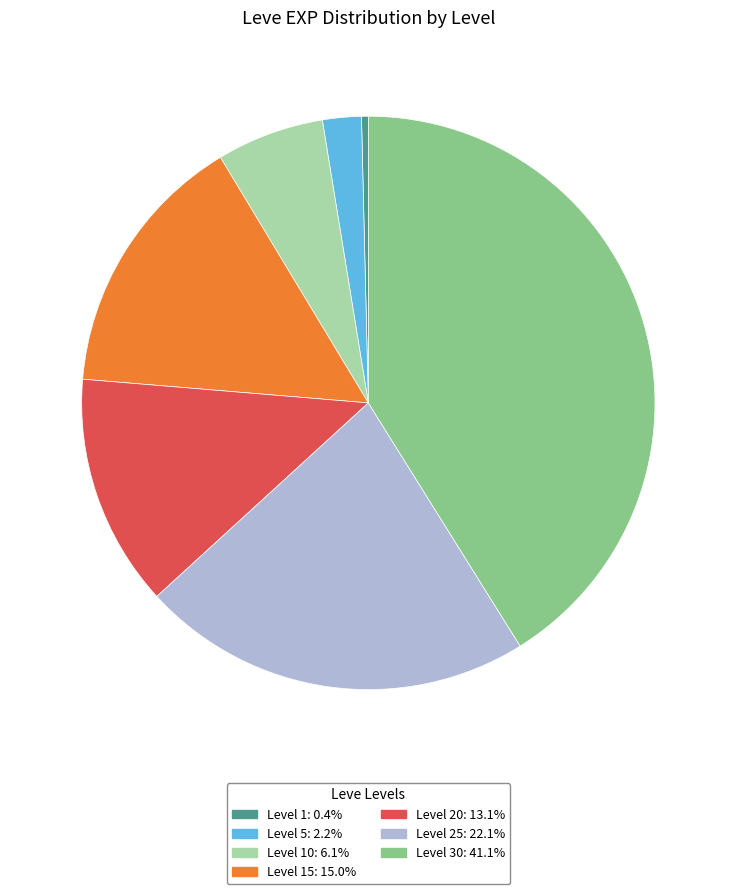

Is there any slice that represents more than half of the pie?

No